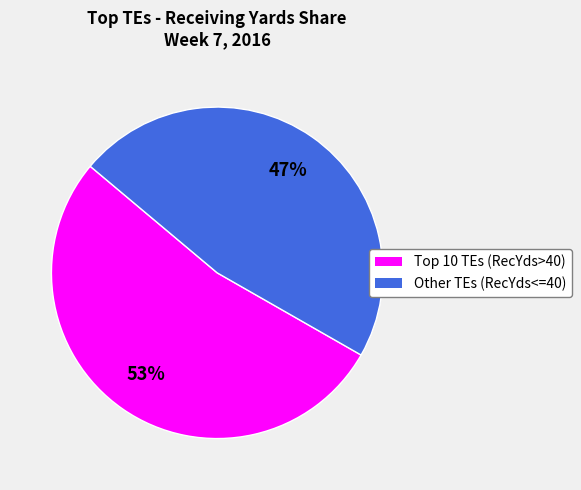

How many segments does this pie chart have?

2